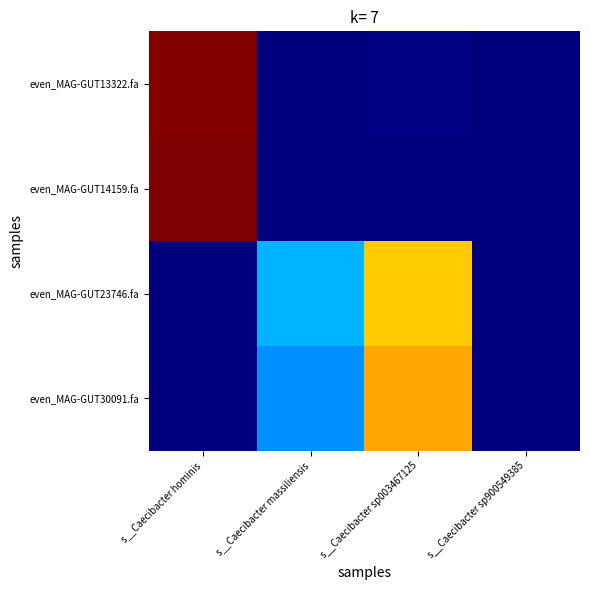

What is the spread (max minus min) of values at s__Caecibacter sp003467125?

0.7